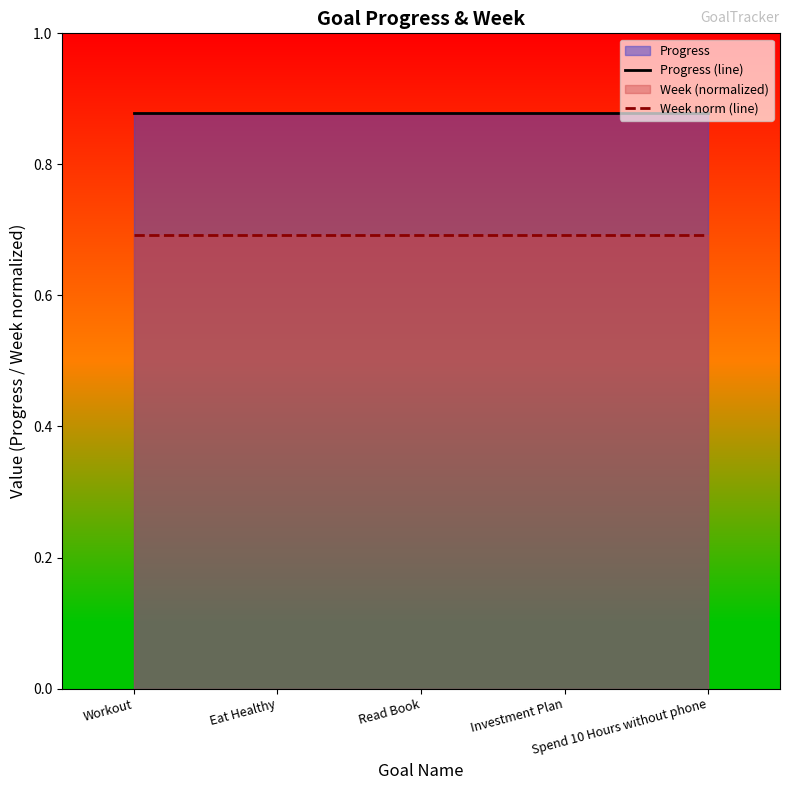

True or false: Week norm (line) and Progress (line) cross at least once.

False